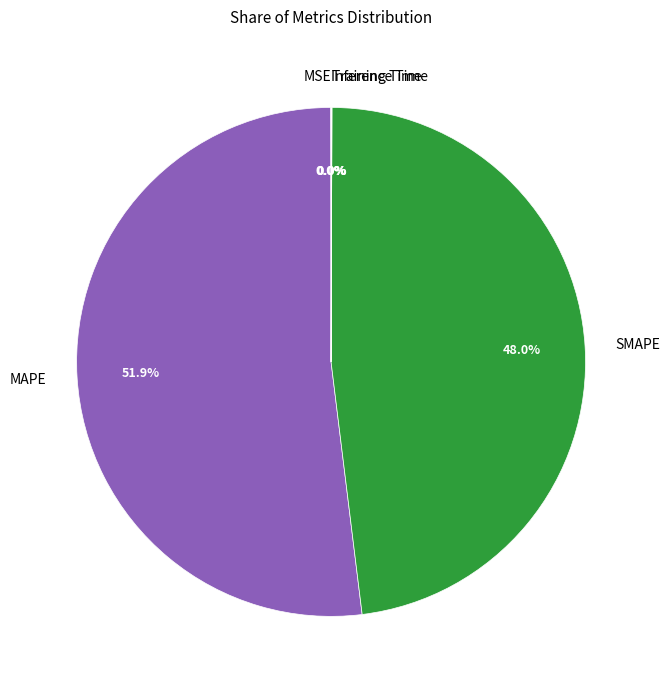

Which slice is the largest?

MAPE